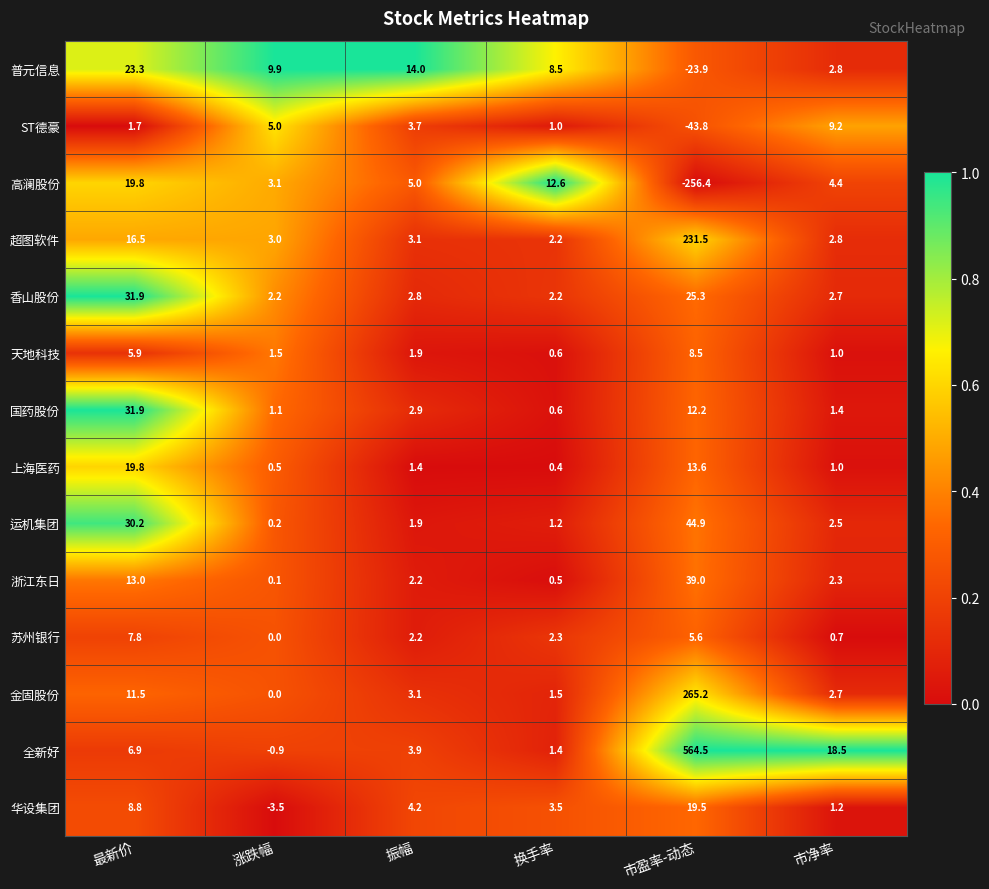

Where is 天地科技 nearest to the value 4?

最新价